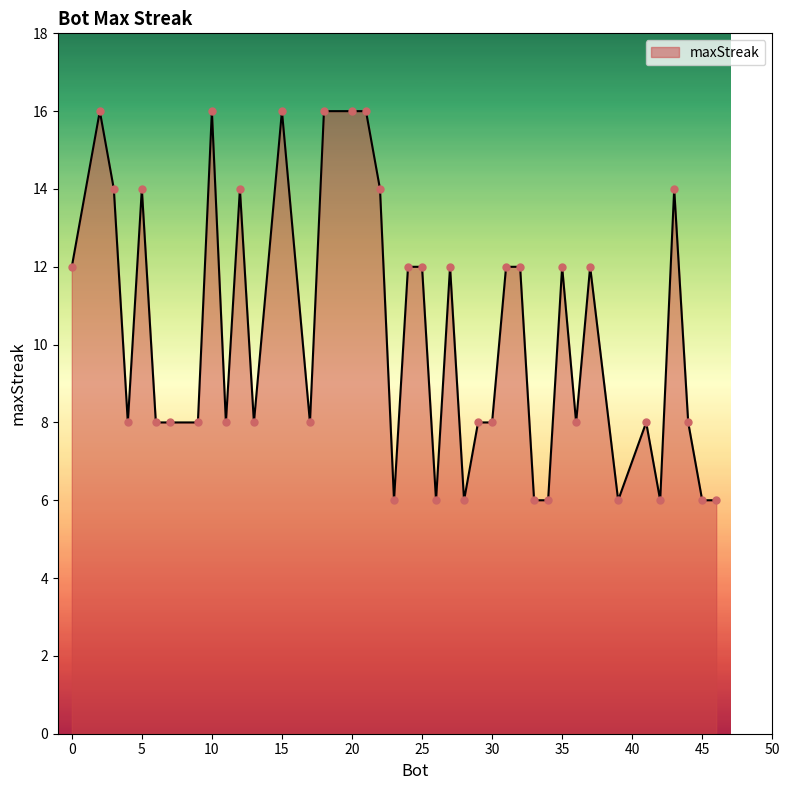

What is the difference between the maximum and minimum values?

10